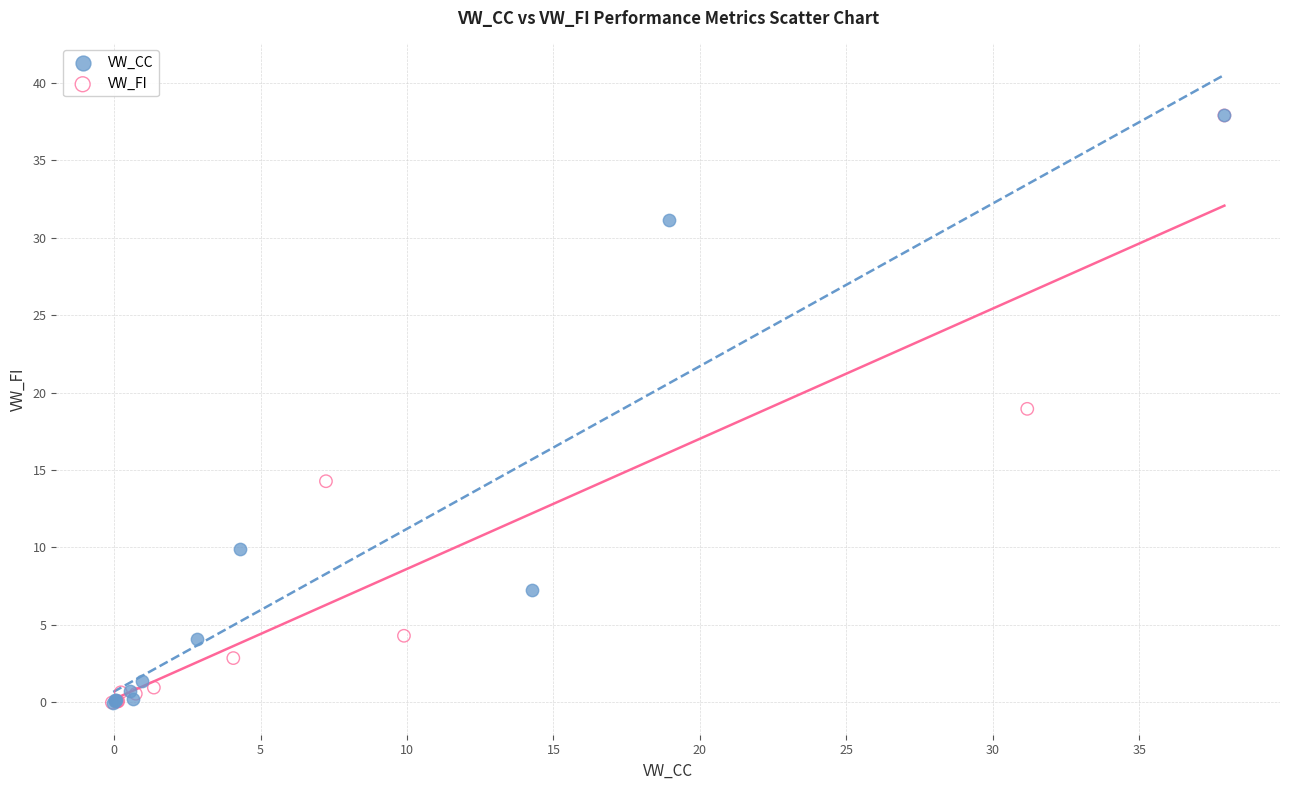

What are all the series names shown in the legend?

VW_CC, VW_FI